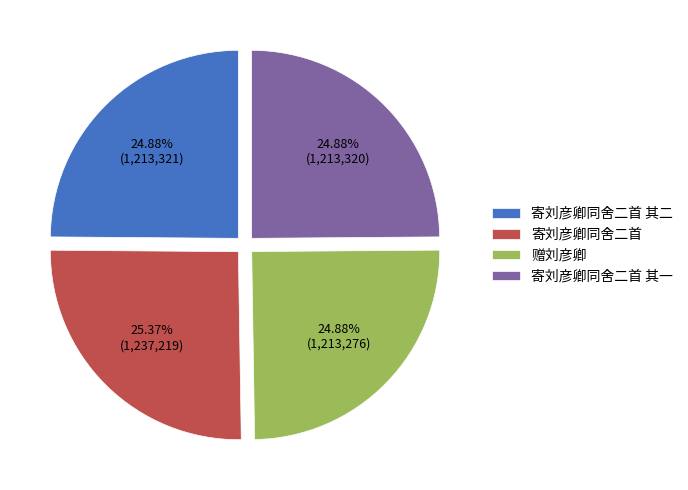

Is 寄刘彦卿同舍二首 the majority of the pie?

No